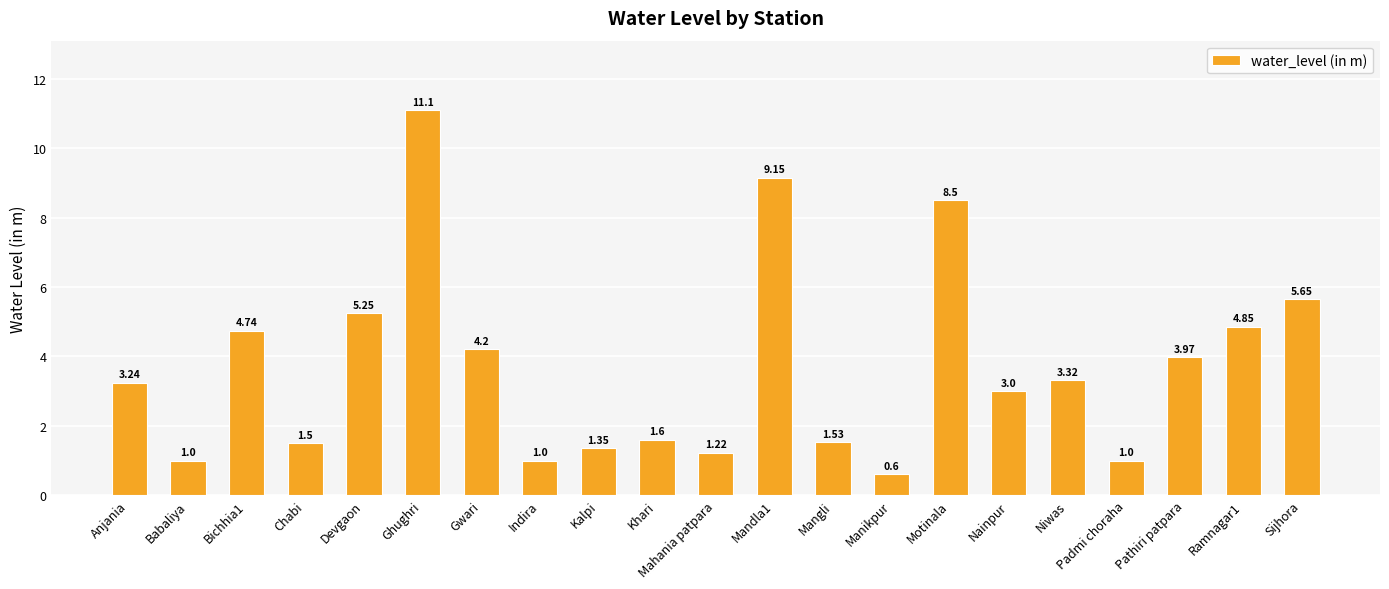

Are the bars horizontal?

No